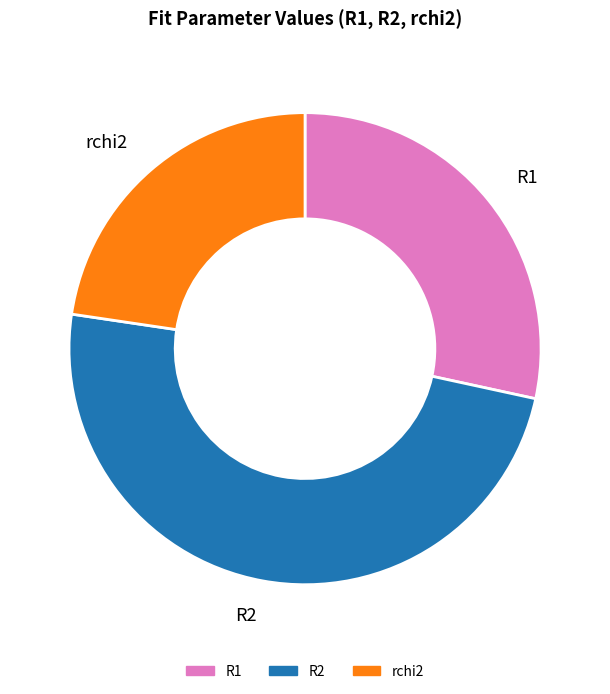

Do rchi2 and R1 together represent more than half of the pie?

Yes